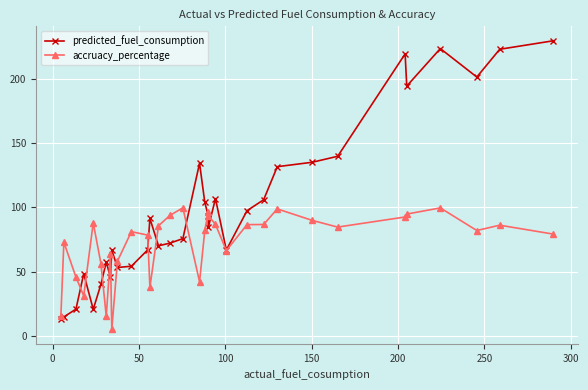

What is the value of the accruacy_percentage point at the 4th from the left?

31.1